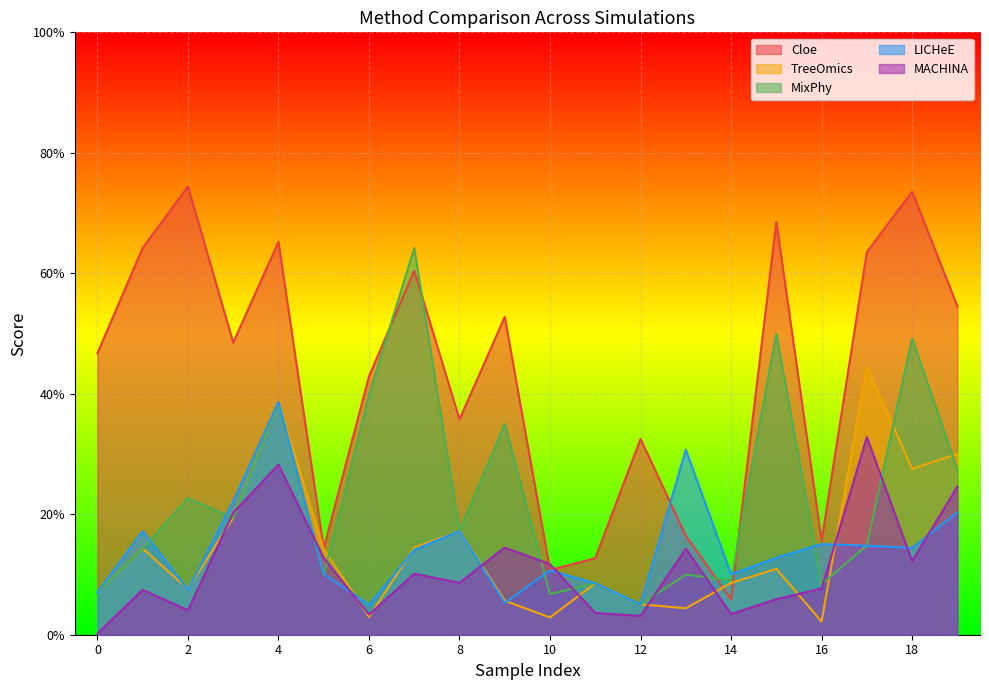

What is the difference between the maximum and minimum values in the MACHINA series?

0.3